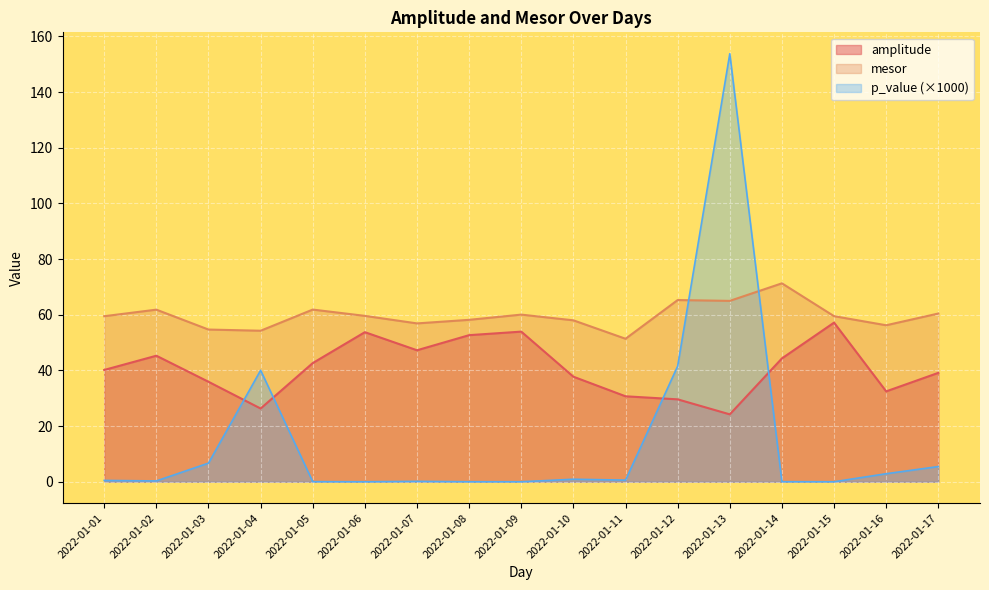

The value of p_value at 2022-01-17 is 5.5. True or false?

True